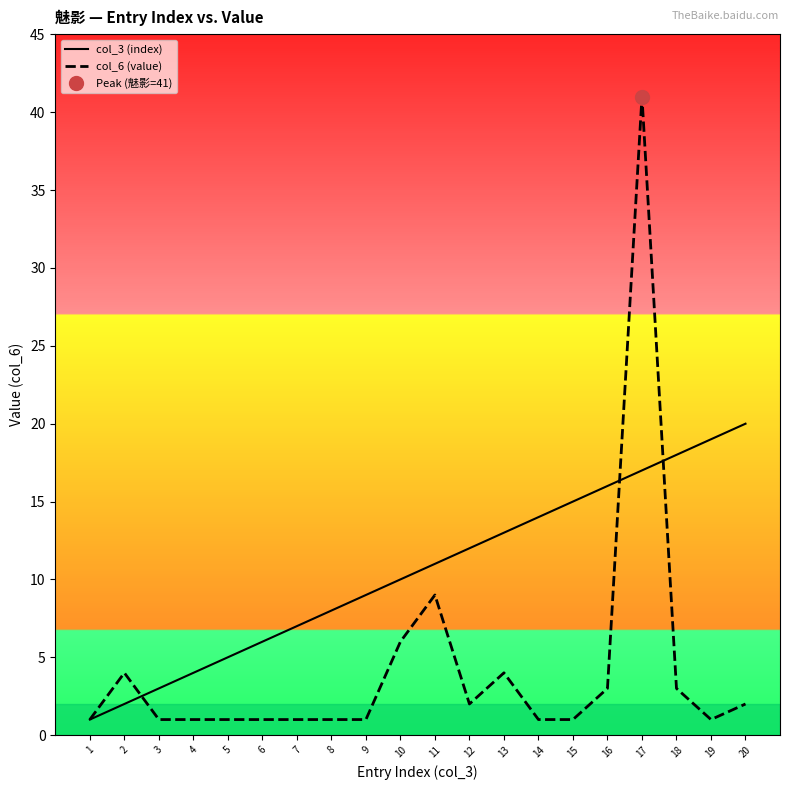

What are all the series names shown in the legend?

col_3 (index), col_6 (value)